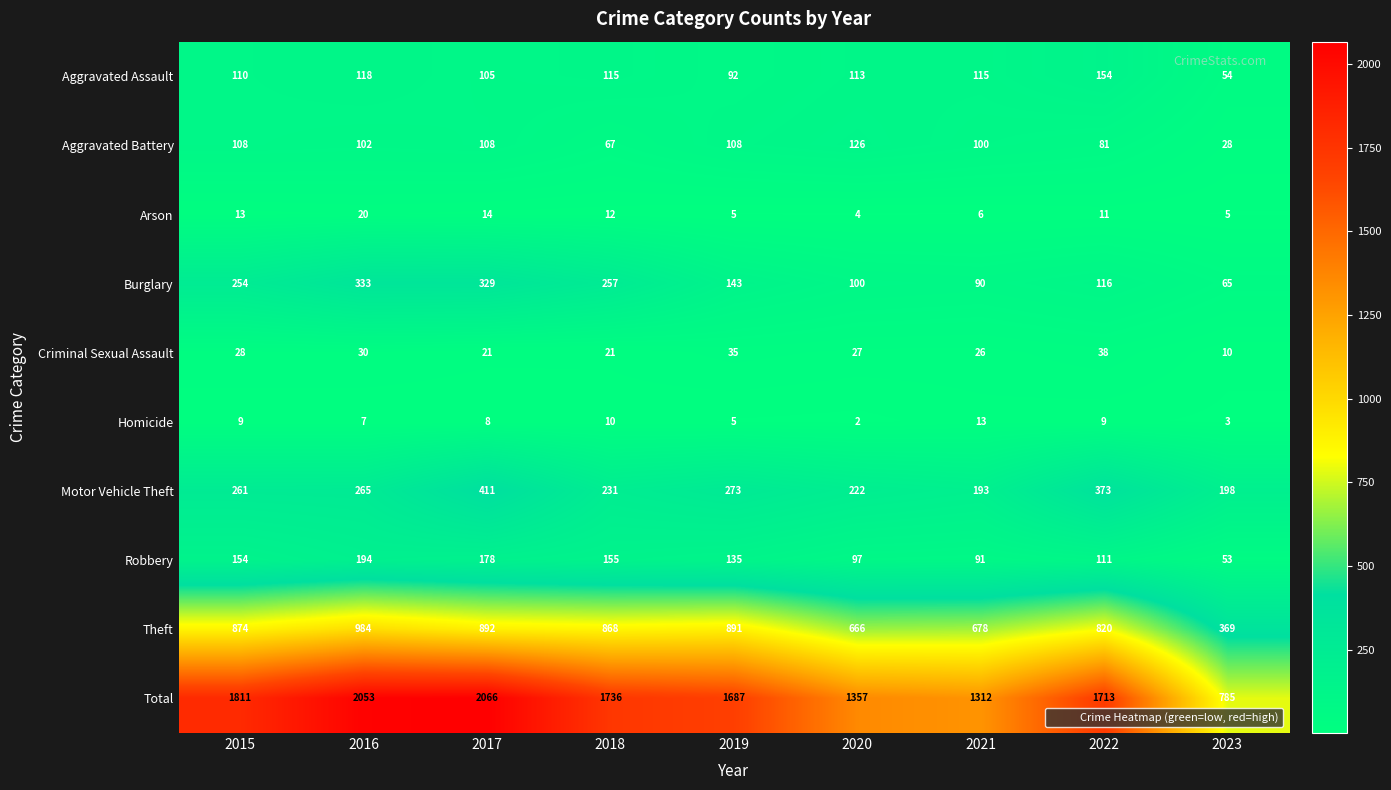

What is the total value across all series at 2020?

2714